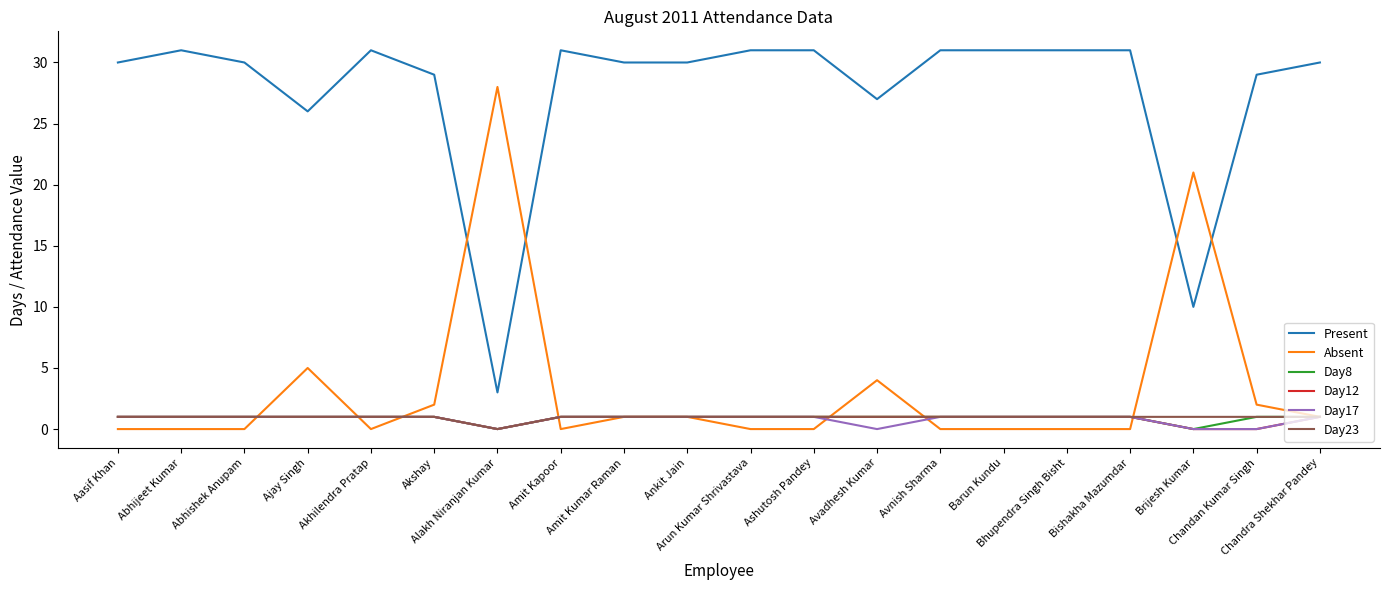

The Absent series shows 0 at Bishakha Mazumdar. True or false?

True